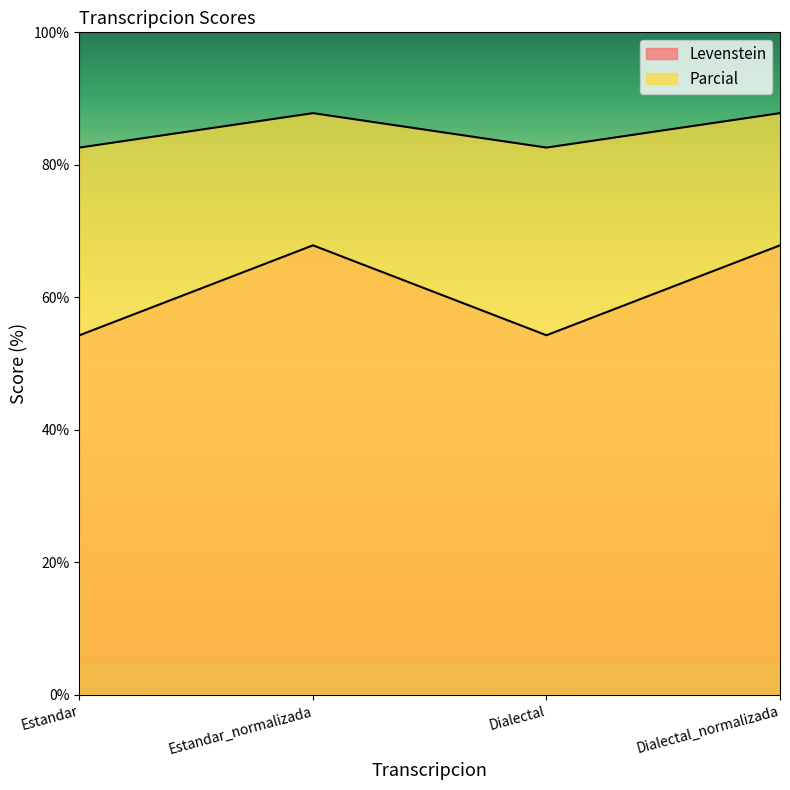

What is the minimum value shown in the chart?

54.3